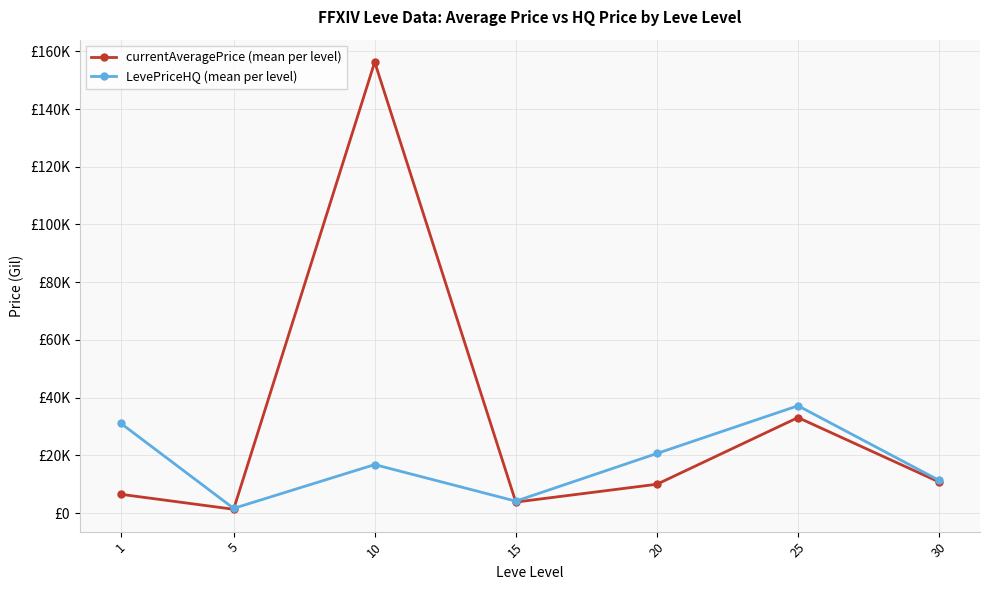

At which label does LevePriceHQ (mean per level) reach its peak?

25